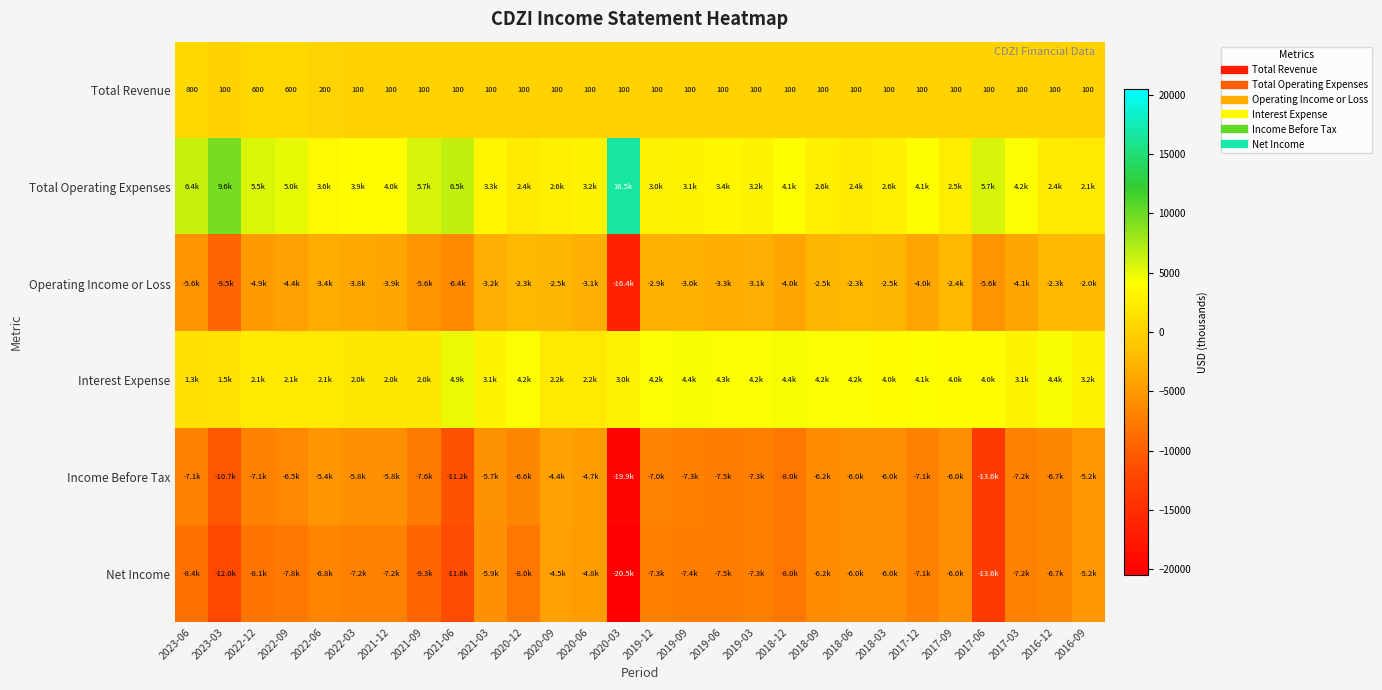

What is the difference between the second highest and second lowest values in the Income Before Tax series?

8900